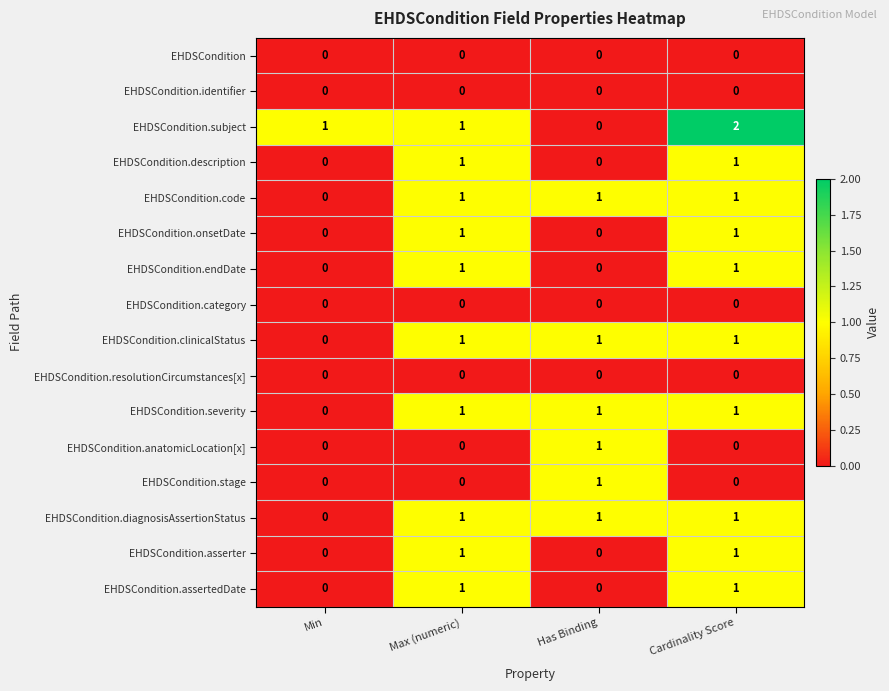

At which label is EHDSCondition.clinicalStatus closest to 0?

Min